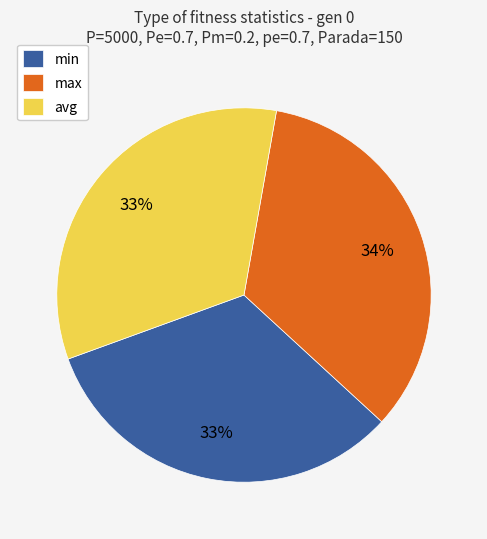

Does min account for over 50% of the chart?

No